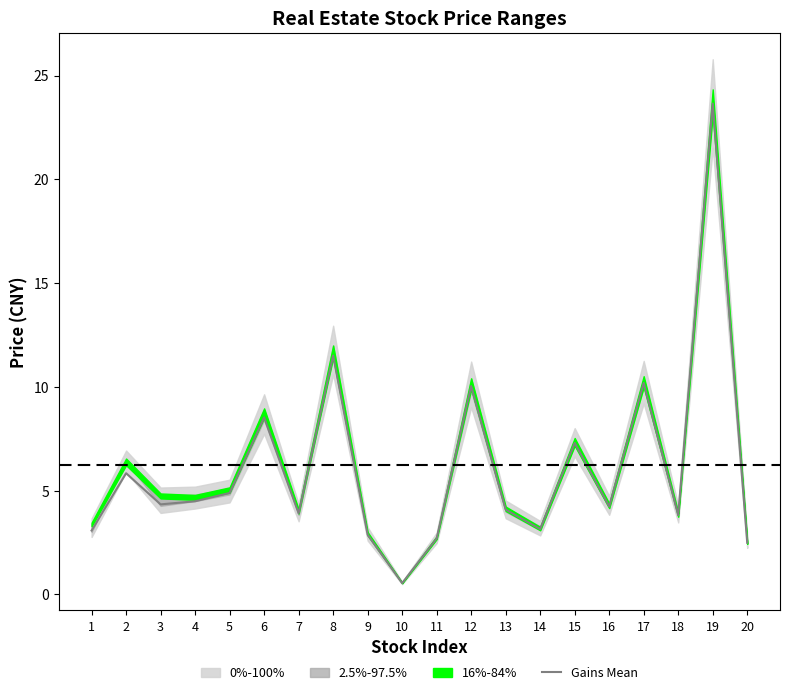

Is it true that the value at 11 is 2.7?

True